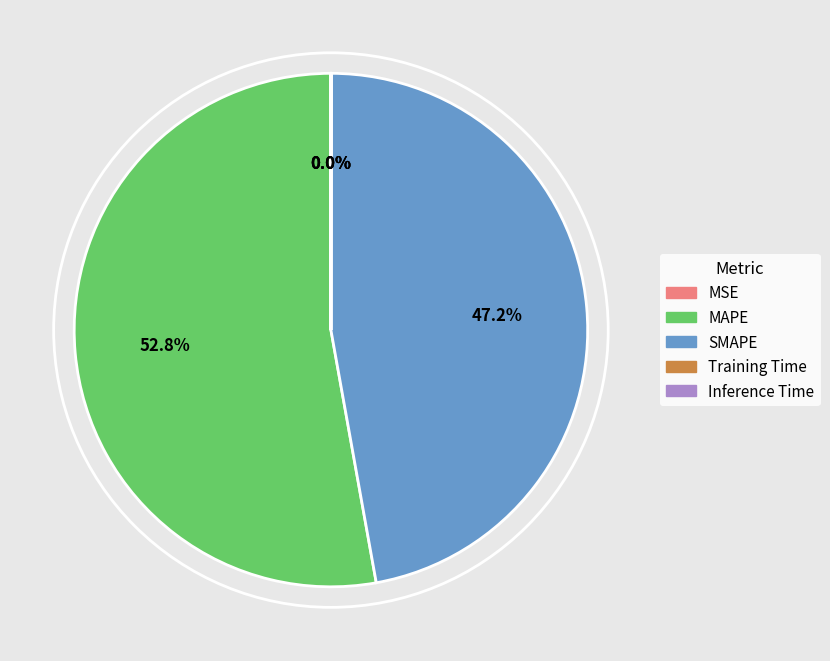

What percentage is NOT represented by MAPE?

47.2%